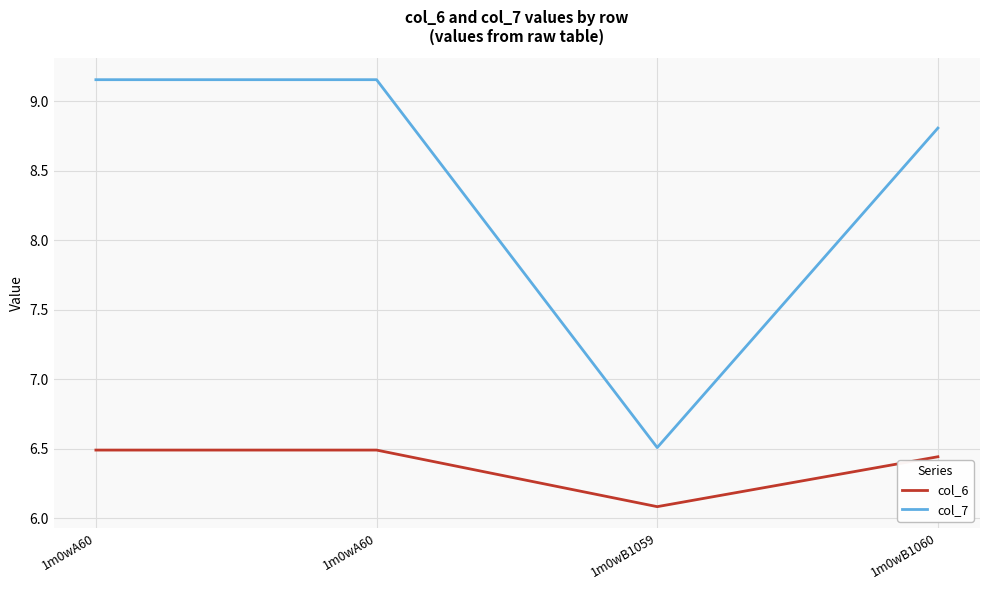

At which category is the sum across all series the highest?

1m0wA60